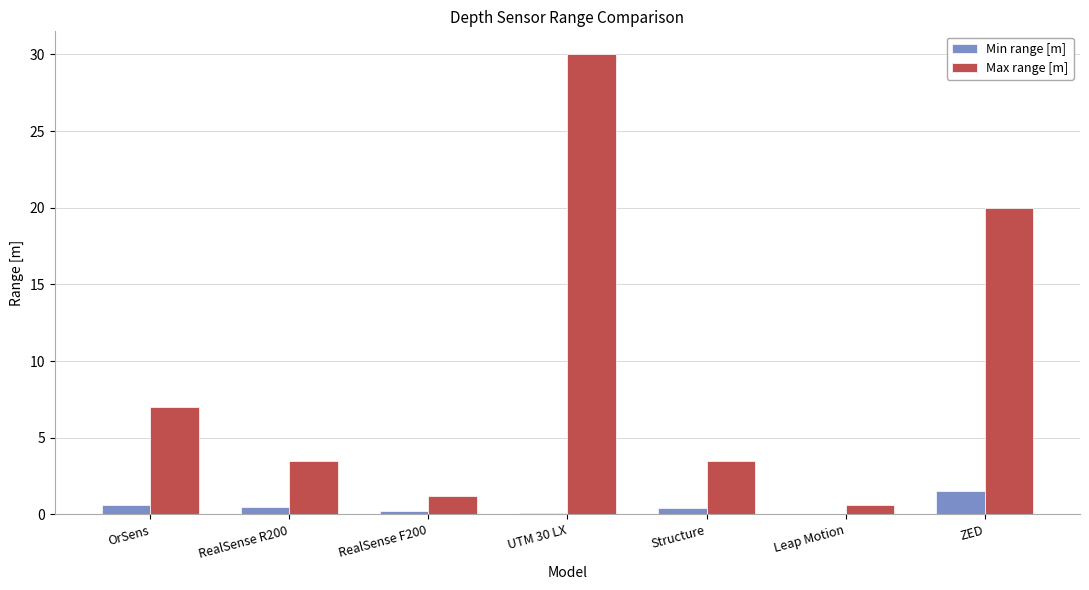

What is the sum of all Max range [m] values?

65.8